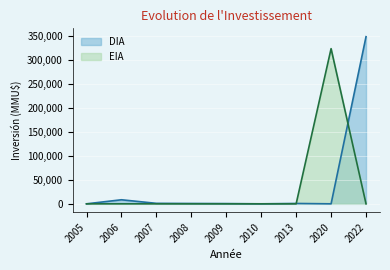

The value of EIA at 2008 is 175053. True or false?

False